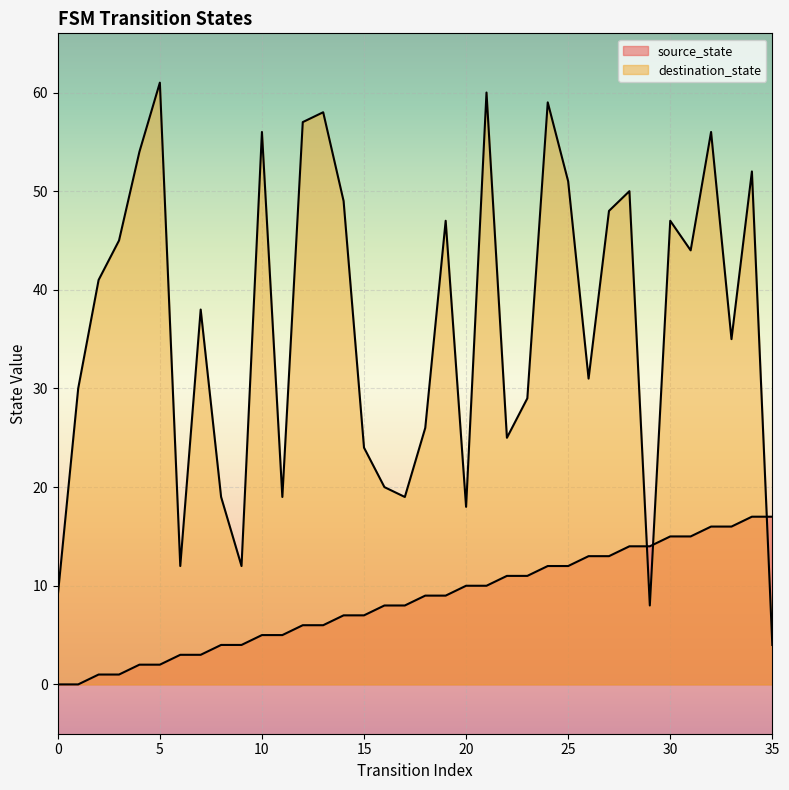

Reading right to left, extract all data points from this chart.

source_state: 17	17	16	16	15	15	14	14	13	13	12	12	11	11	10	10	9	9	8	8	7	7	6	6	5	5	4	4	3	3	2	2	1	1	0	0
destination_state: 4	52	35	56	44	47	8	50	48	31	51	59	29	25	60	18	47	26	19	20	24	49	58	57	19	56	12	19	38	12	61	54	45	41	30	9